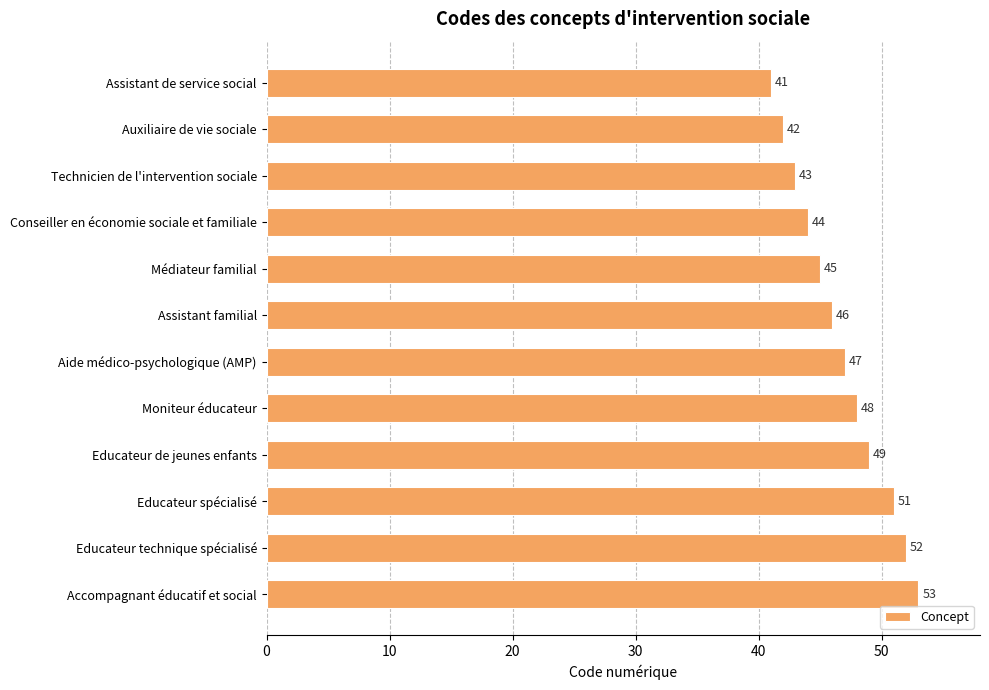

Does the chart contain any negative values?

No